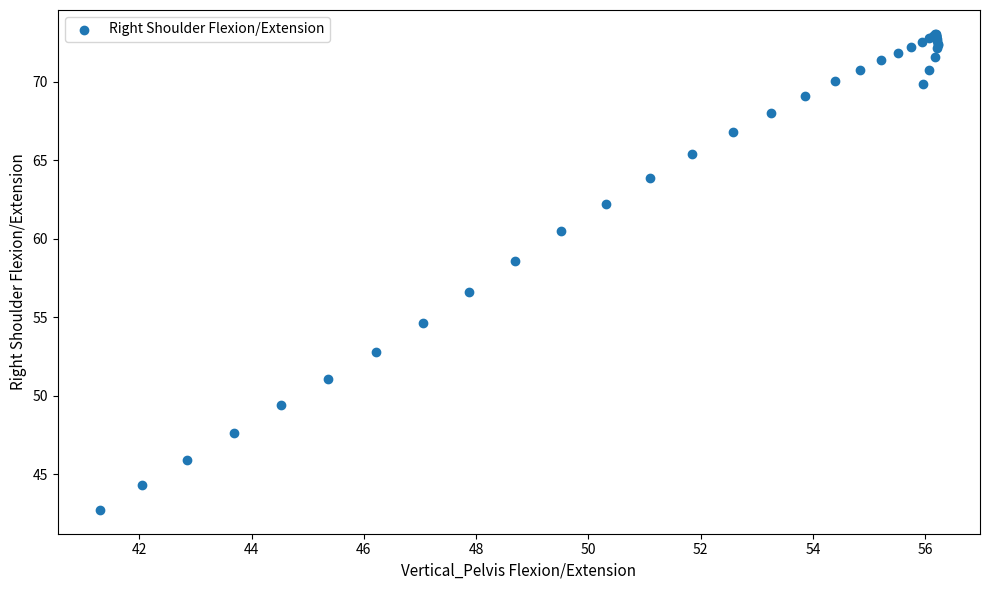

What Y value in the scatter plot is closest to 57?

56.6